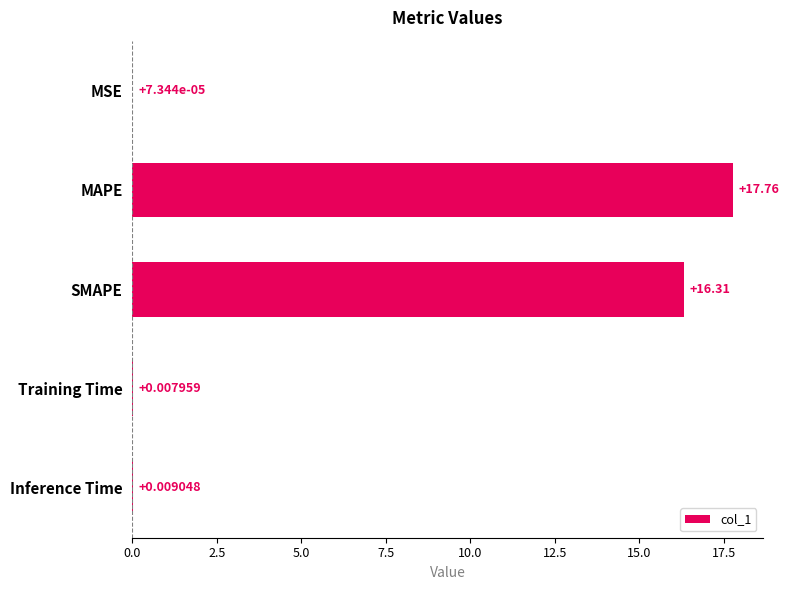

How many series are shown in this chart?

1